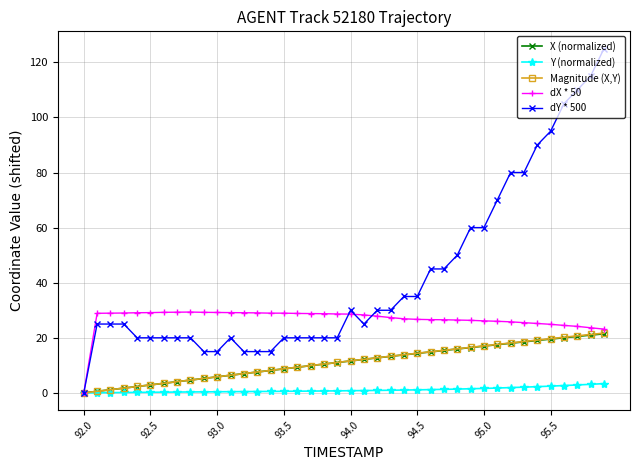

Which series has the largest total across all categories?

dY * 500